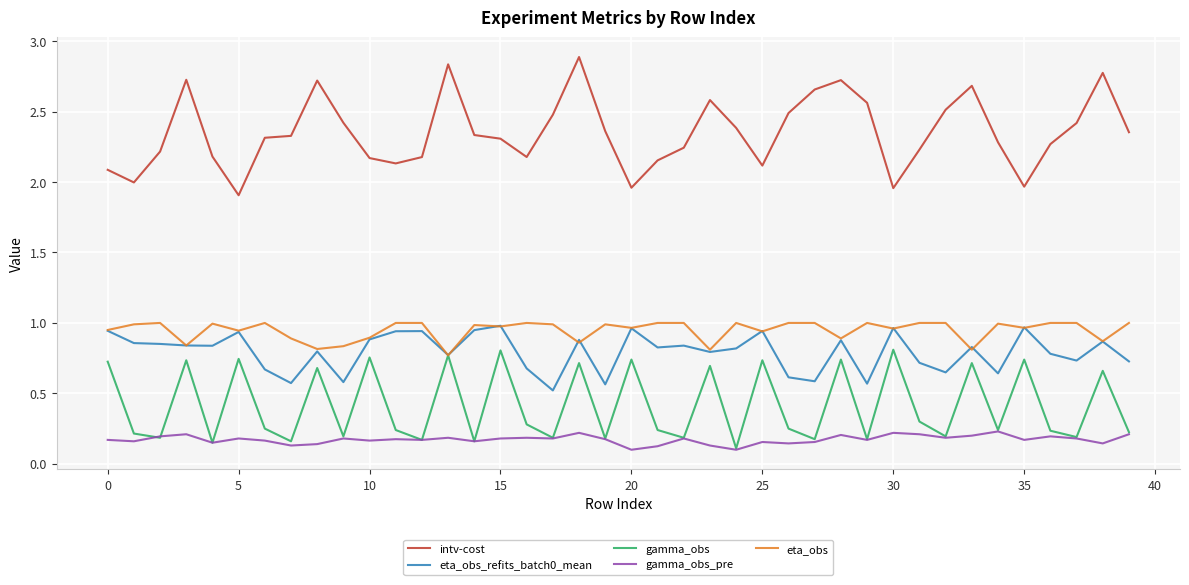

True or false: intv-cost and eta_obs cross at least once.

False